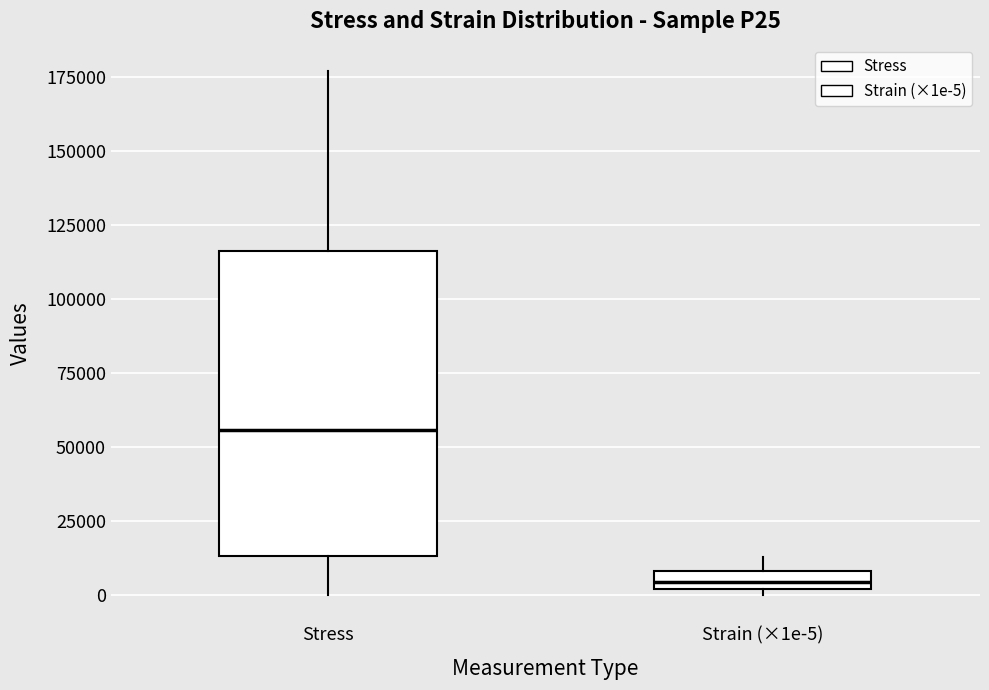

Comparing the boxes themselves (not the whiskers), which one is the tallest?

Stress